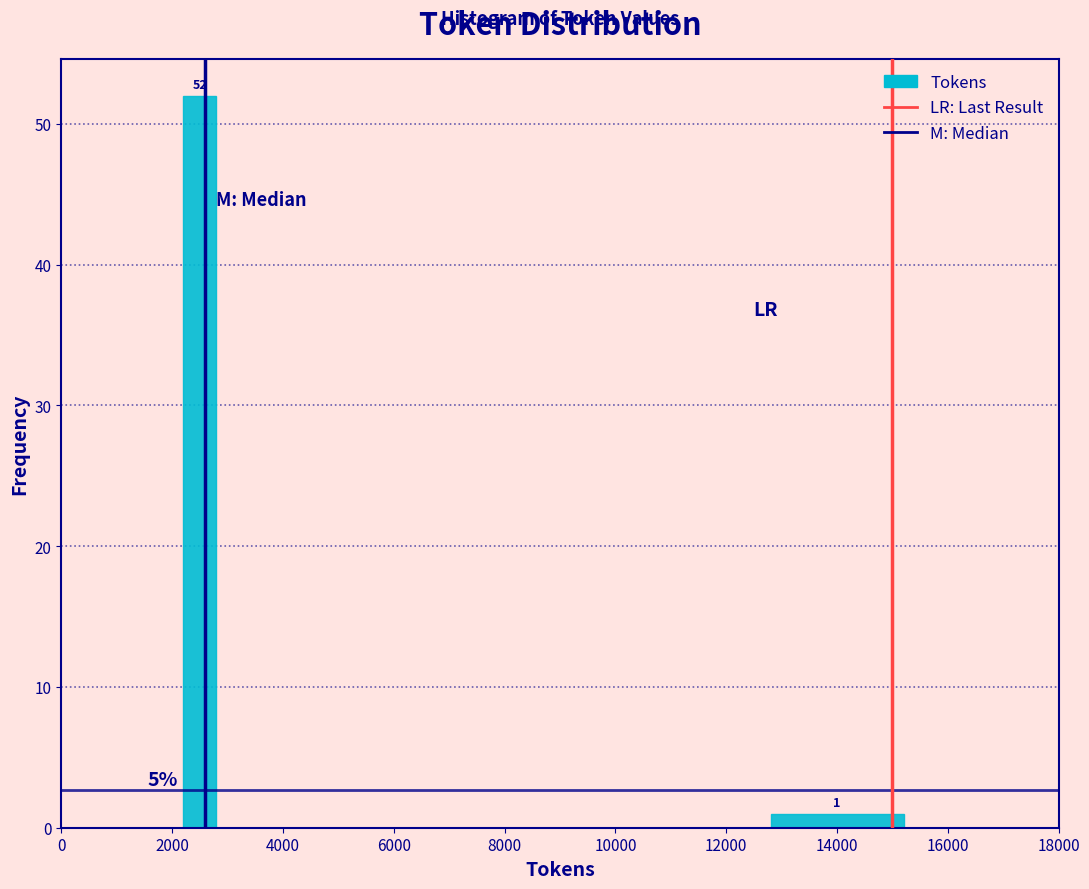

Which range on the x-axis has the tallest bar?

2000 to 3000